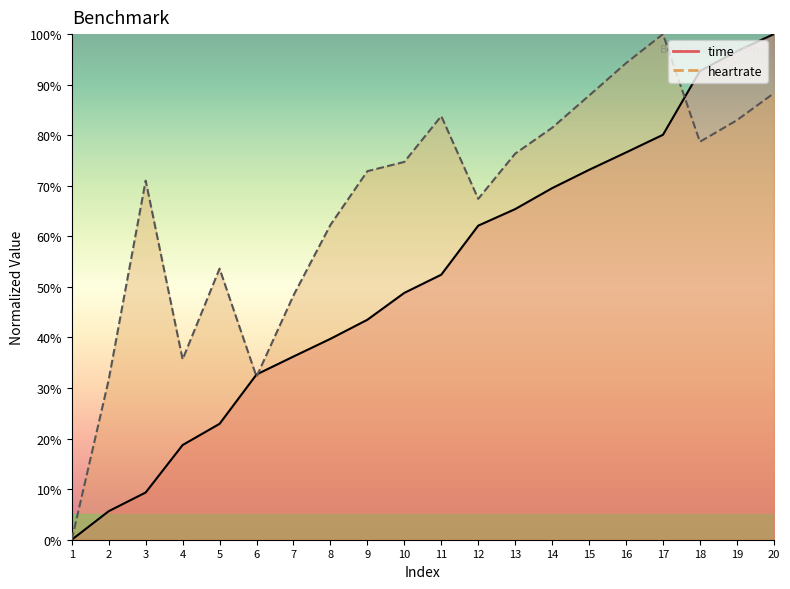

Does the chart display data point markers on the line(s)?

No